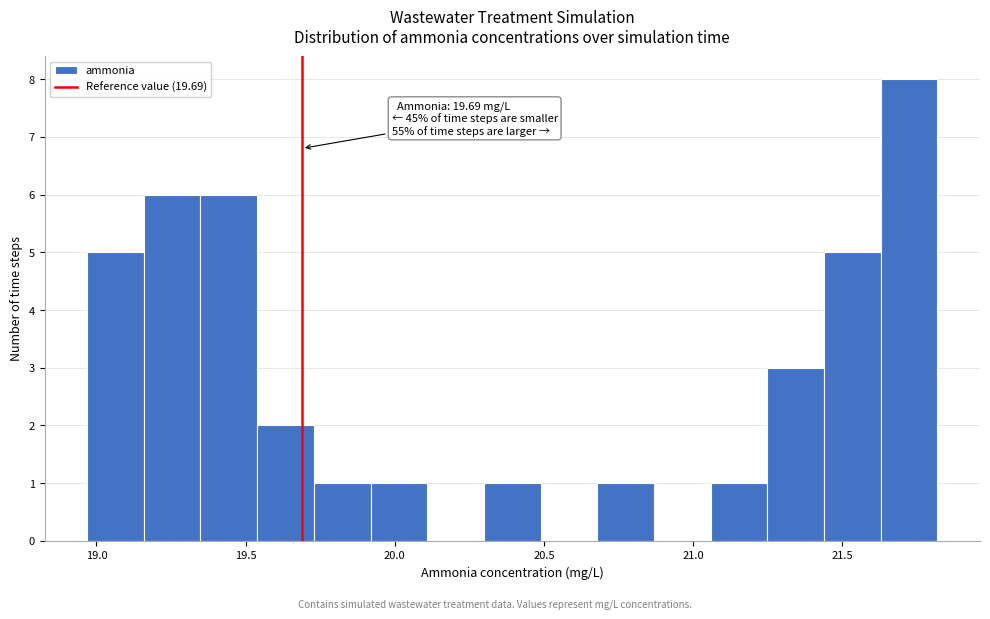

Around what value on the x-axis is the tallest bar? Give the approximate position of its centre, as read against the axis.

21.70